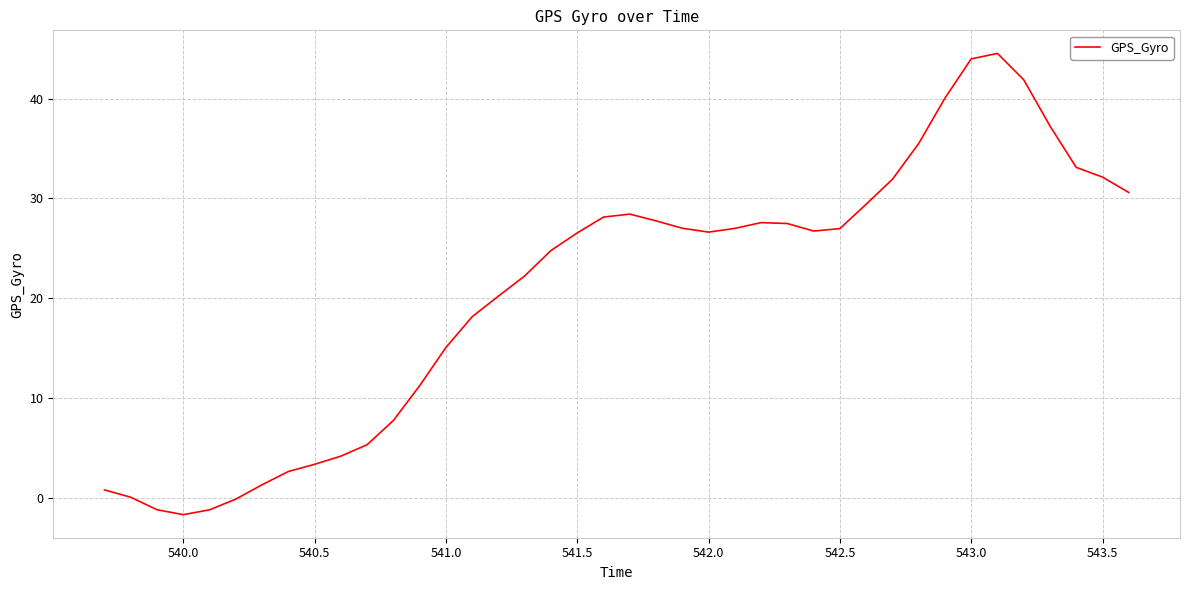

What is the difference between the maximum and minimum values?

46.2